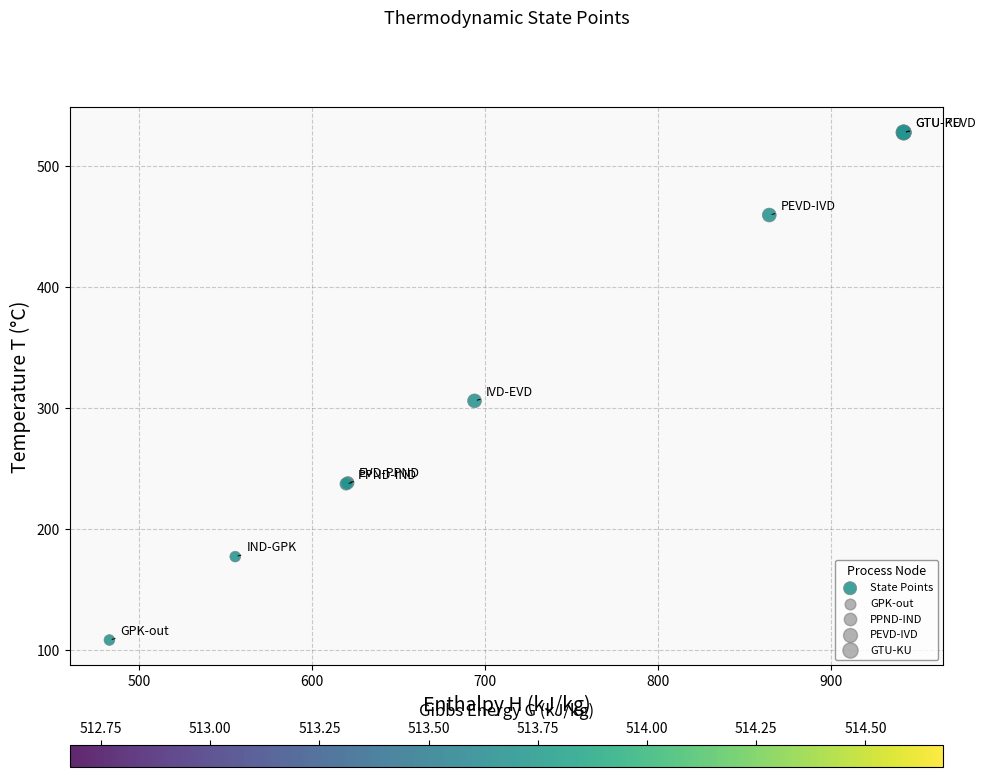

What Y value in the scatter plot is closest to 317?

305.9